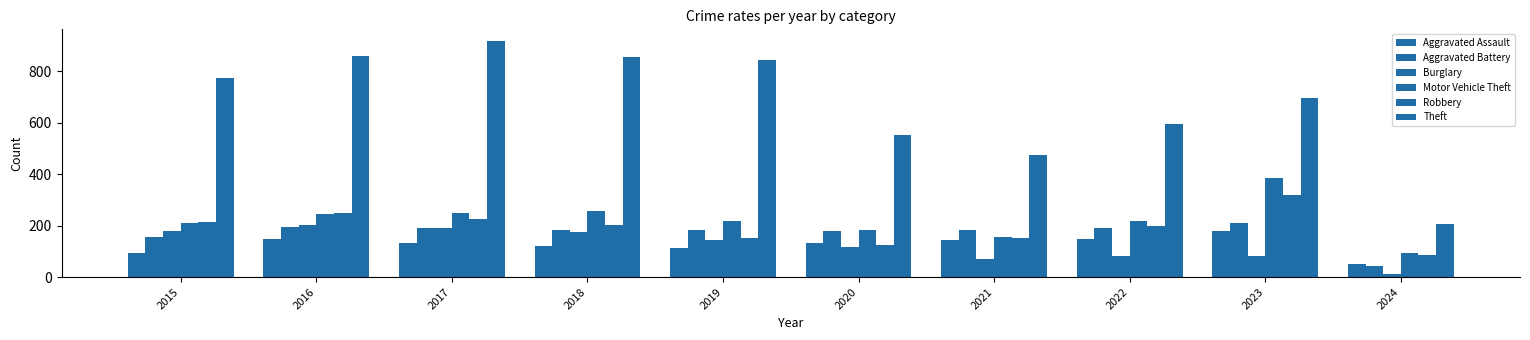

Is it true that Theft equals 593 at 2022?

True